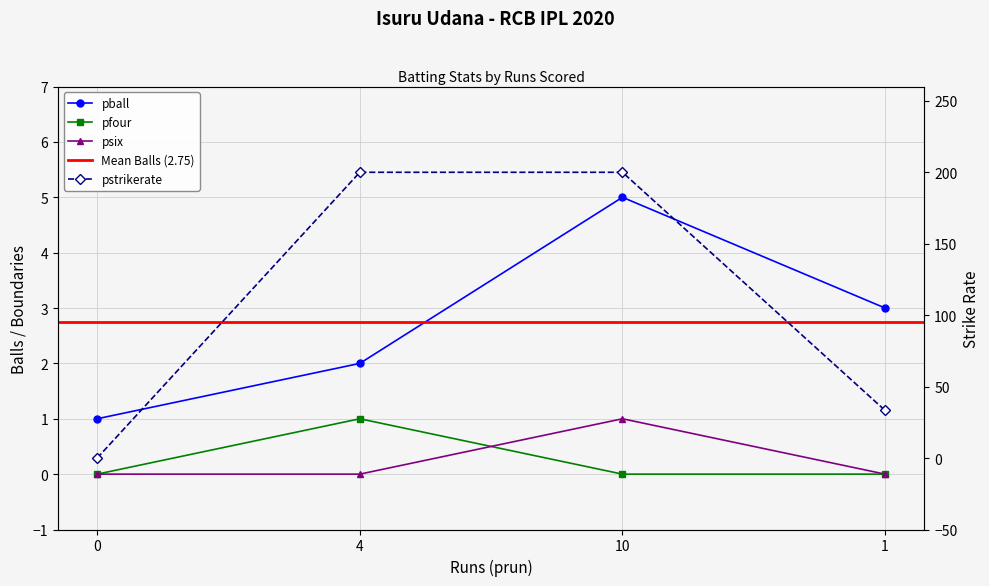

The value of pball at 1 is 3.0. True or false?

True